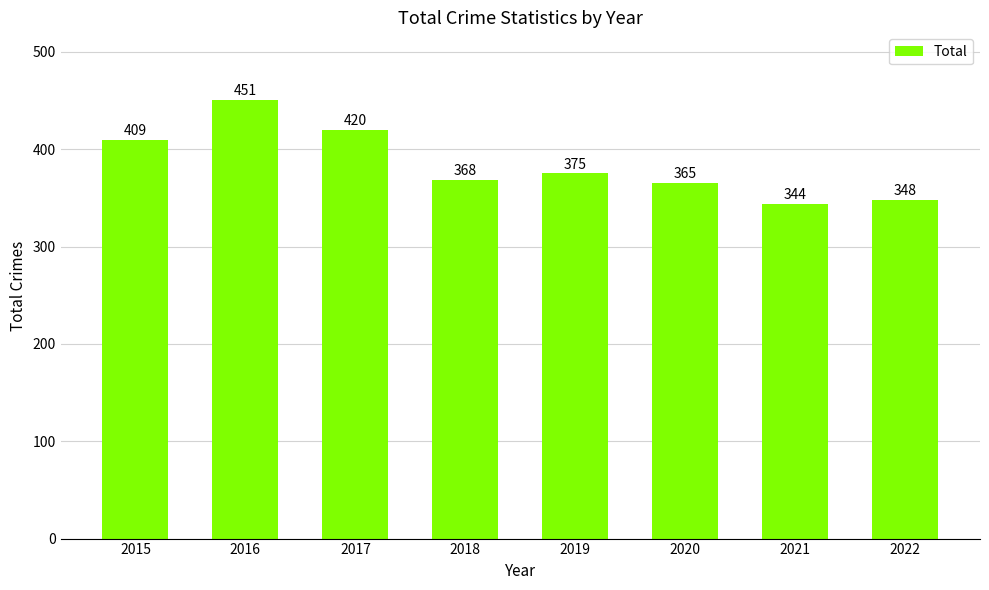

What is the value of the 4th bar from the left?

368